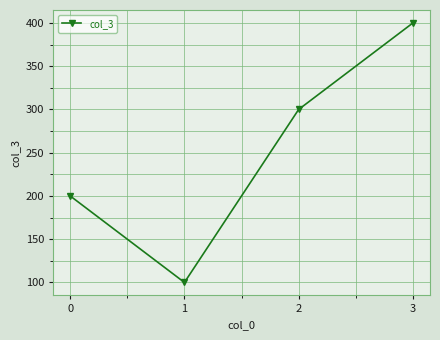

What is the value of the 2nd point from the left?

100